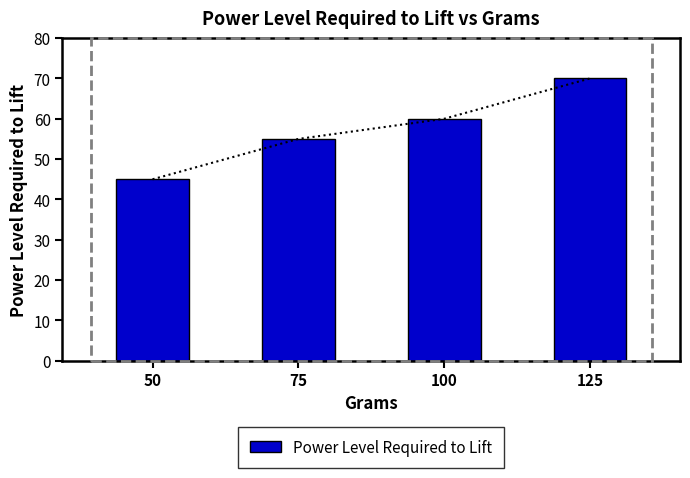

What is the greatest value displayed?

70